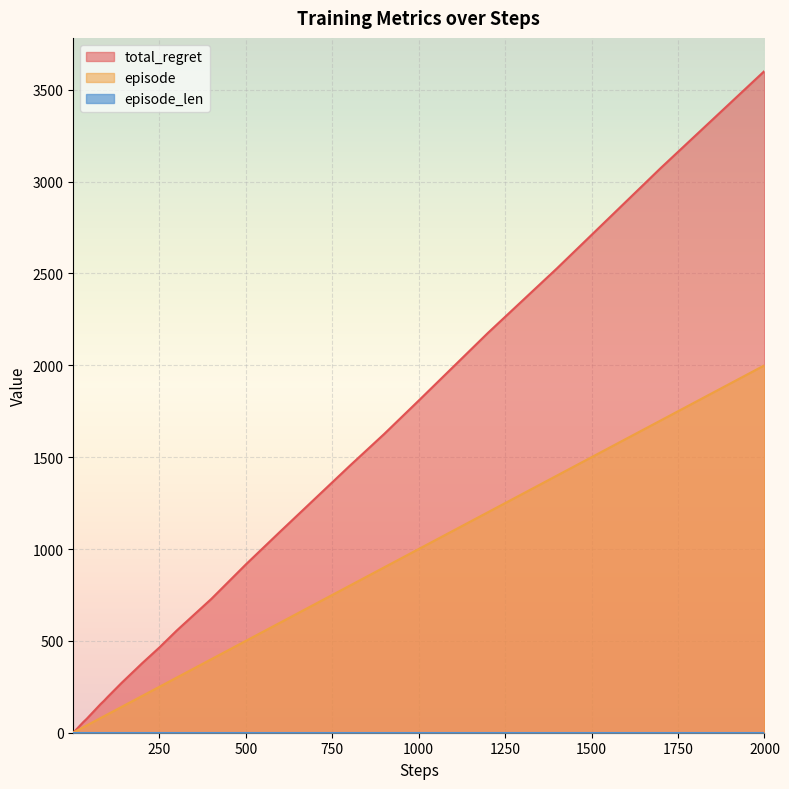

At which category is the sum across all series the highest?

2000